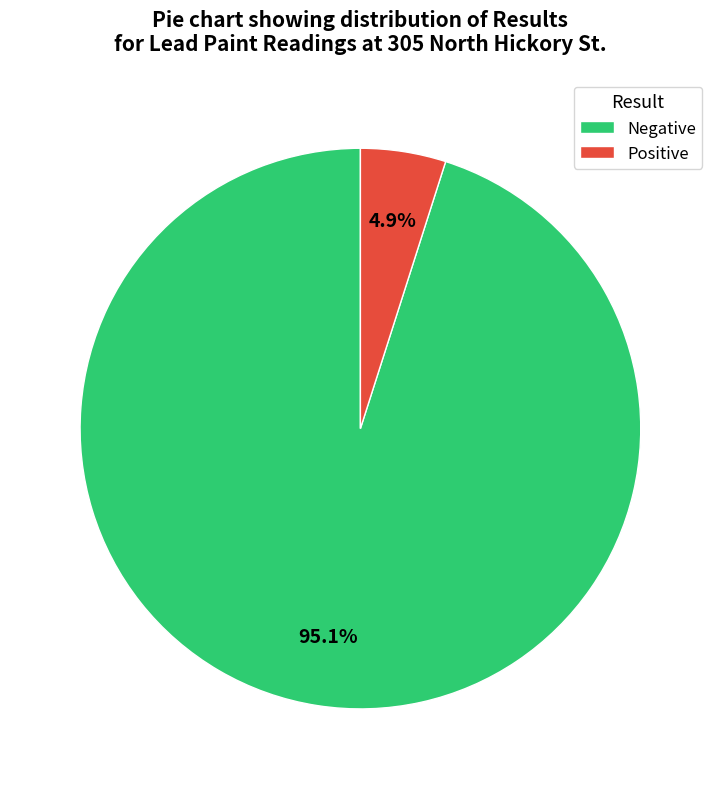

To the nearest percent, what is the difference between the Negative and Positive slice percentages?

90%